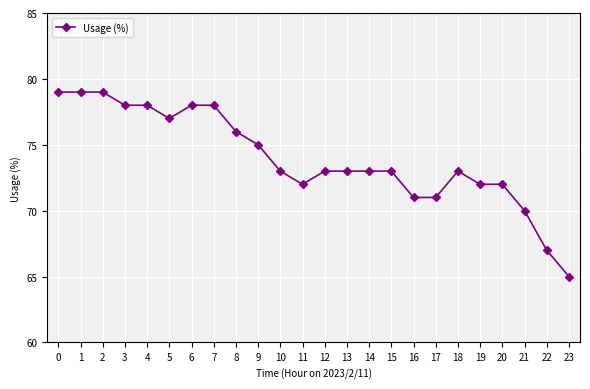

Count the number of data series in this chart.

1